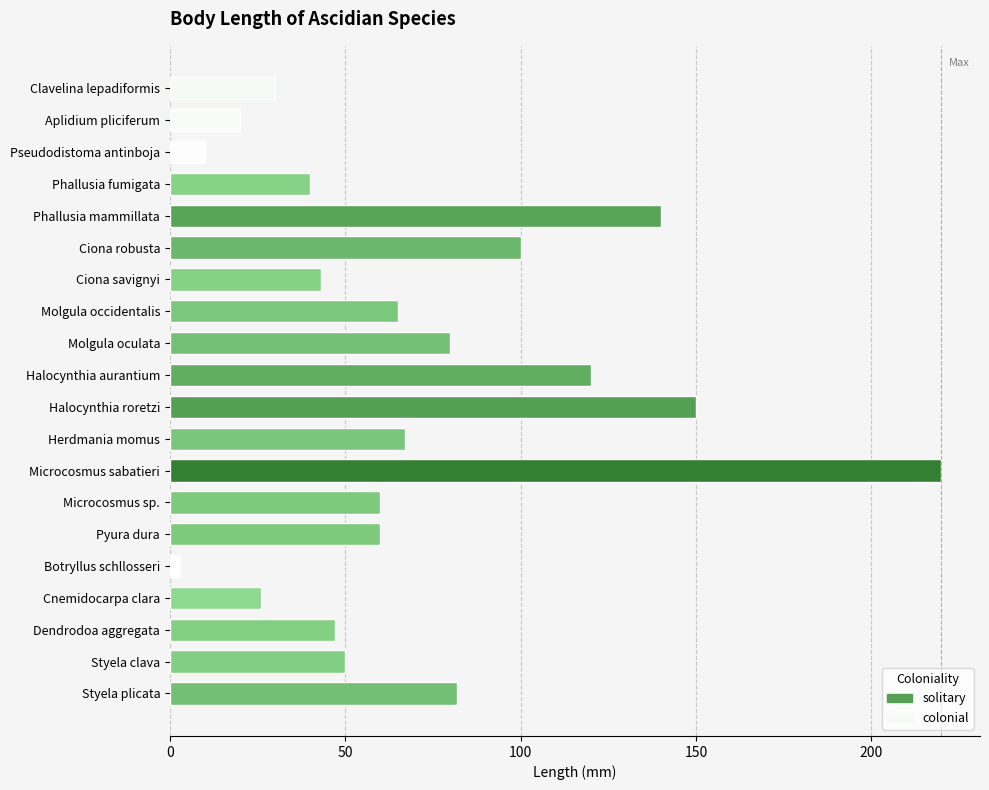

What is the smallest value displayed?

2.8